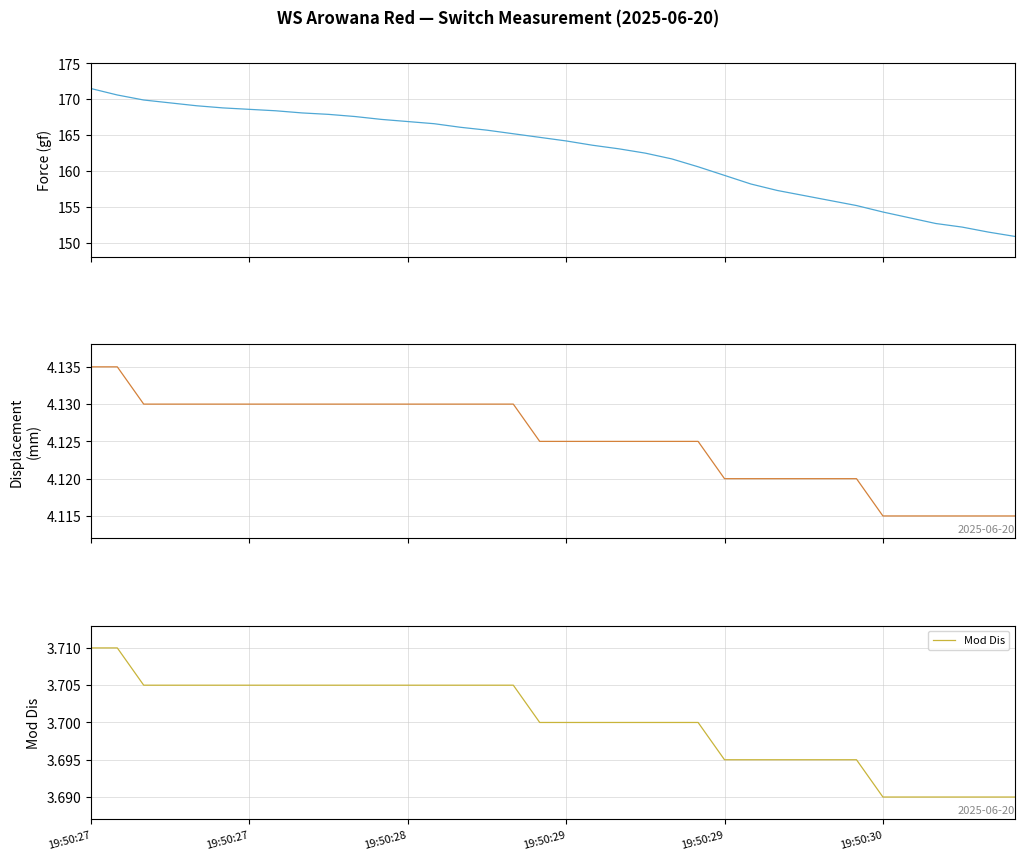

Is it true that Mod Dis equals 1.0 at 19:50:28?

False